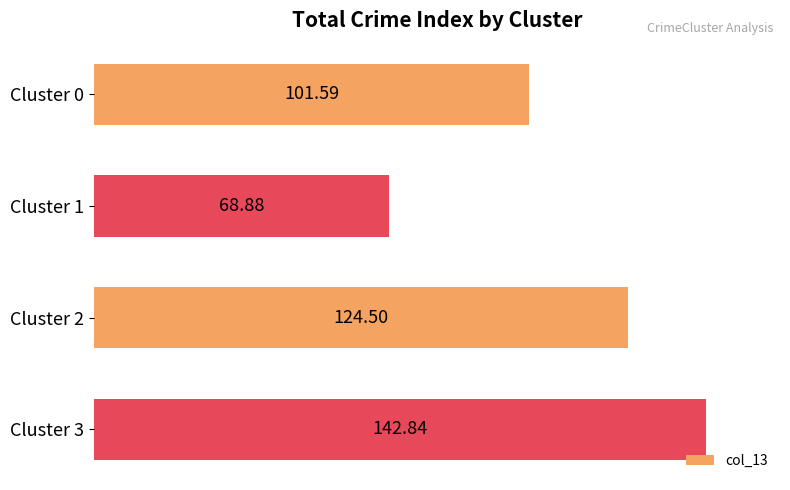

What is the sum of the values at Cluster 3 and Cluster 1?

211.7